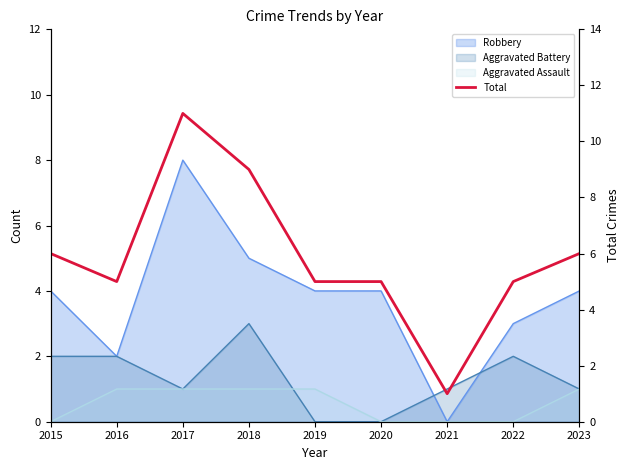

Rank the categories by value from lowest to highest.

2021, 2016, 2019, 2020, 2022, 2015, 2023, 2018, 2017